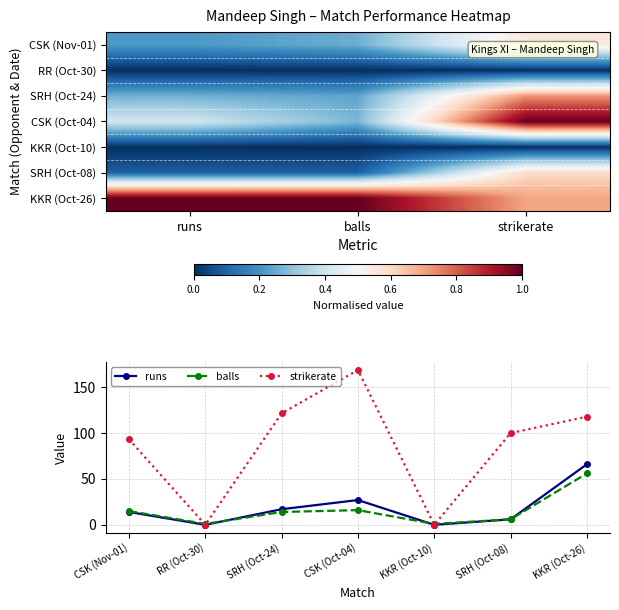

What is the difference between the maximum and minimum values in the Mandeep Singh vs SRH (Oct08) series?

0.3